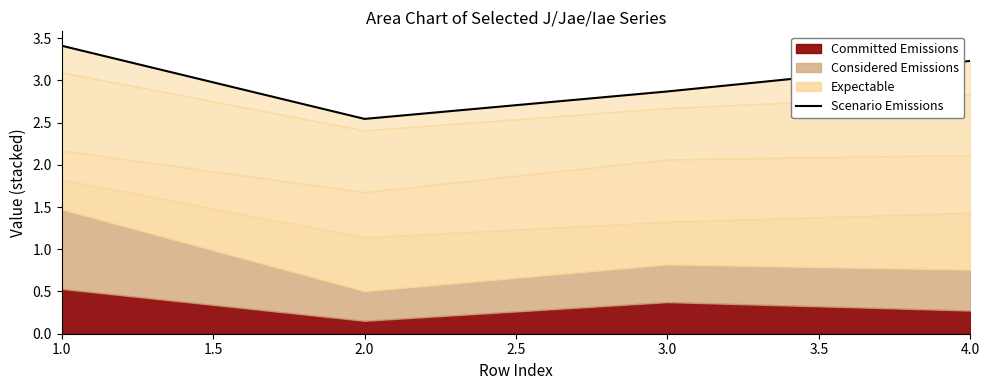

What is the greatest value displayed?

3.4